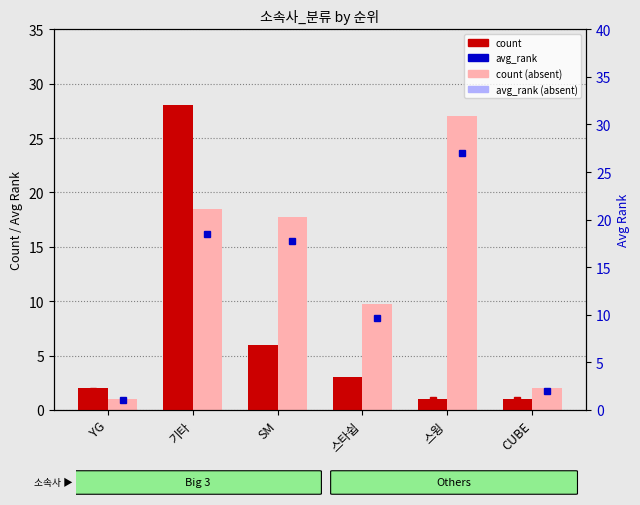

What is the maximum value for avg_rank (absent)?

27.0